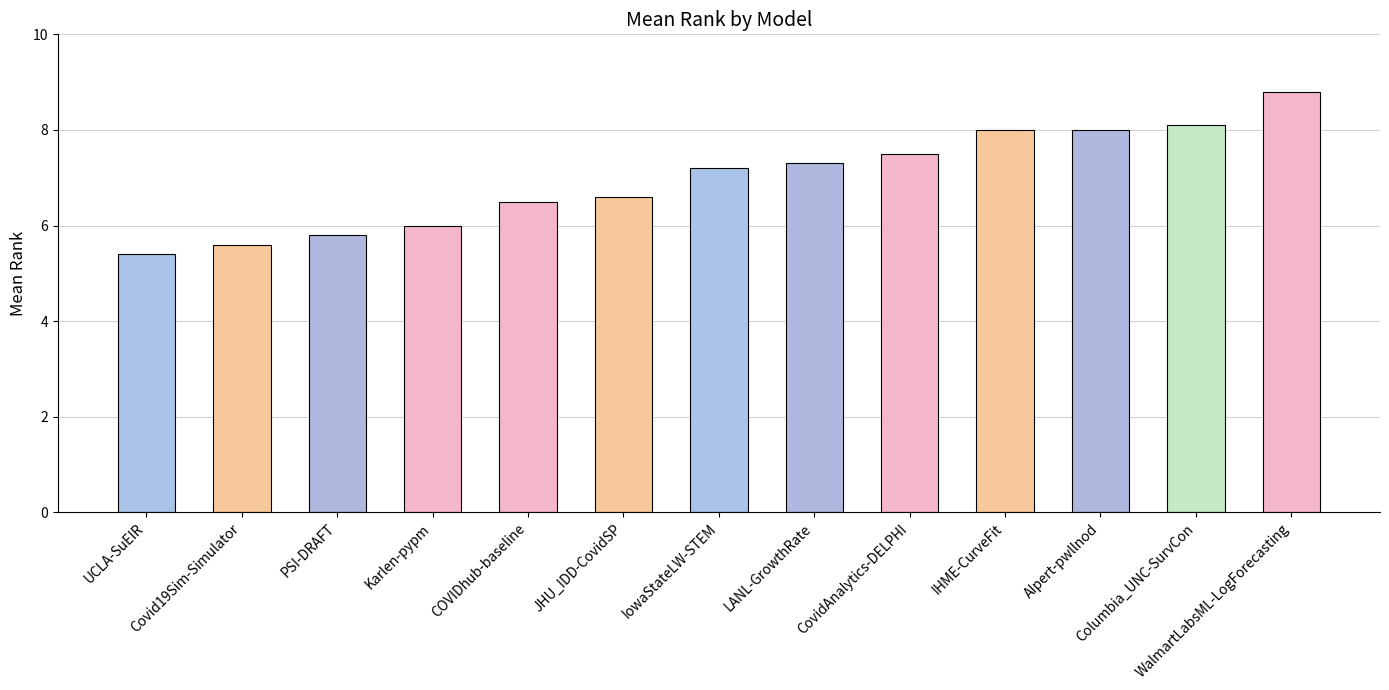

Which category has the lowest value across all series?

UCLA-SuEIR